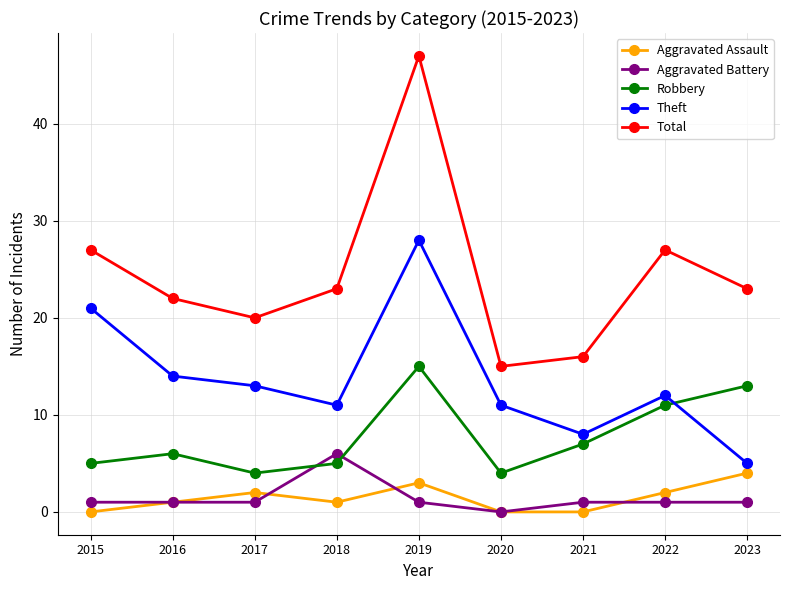

True or false: Aggravated Battery and Total cross at least once.

False